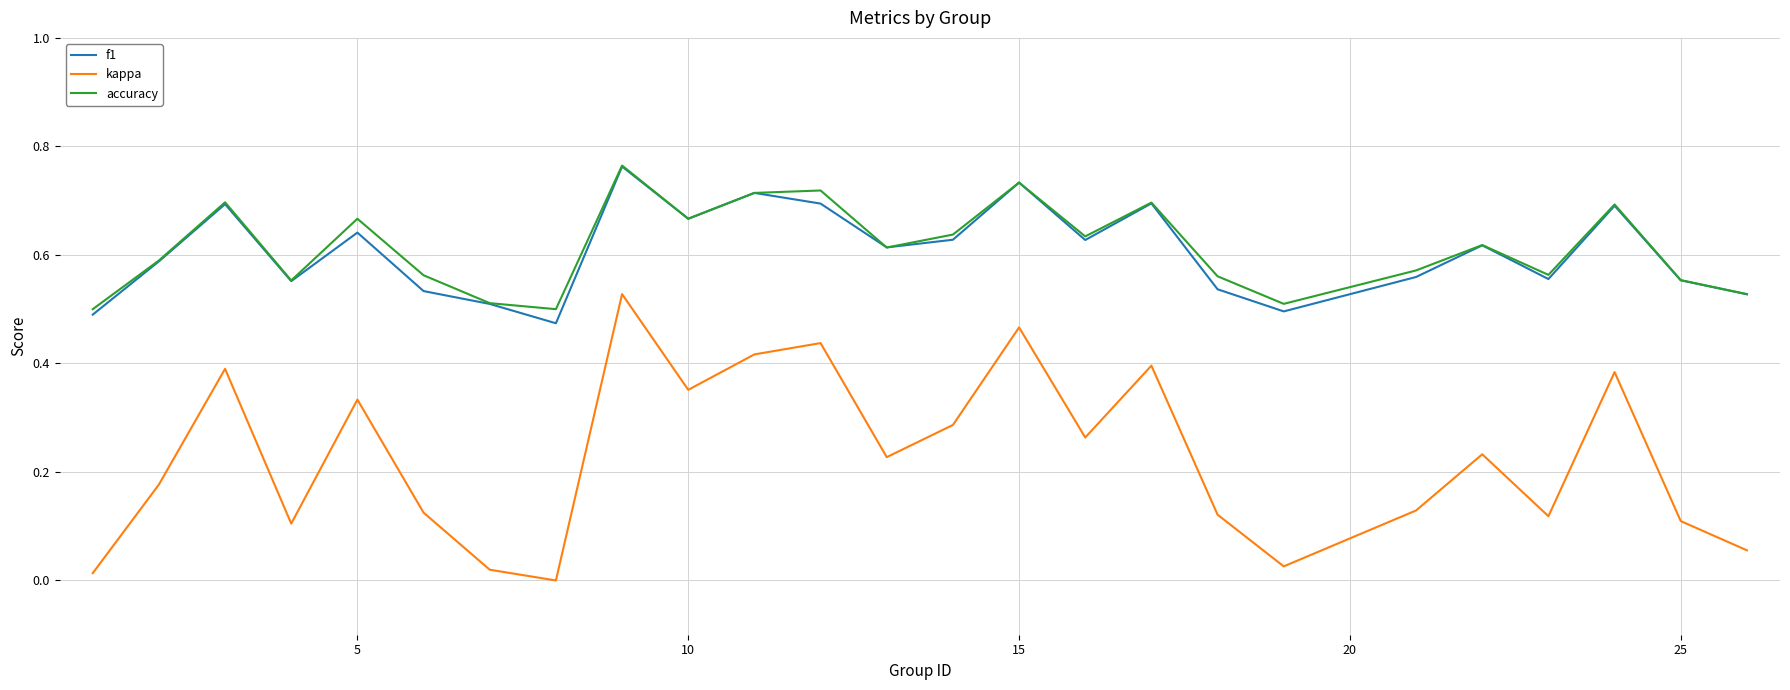

True or false: f1 and kappa cross at least once.

False